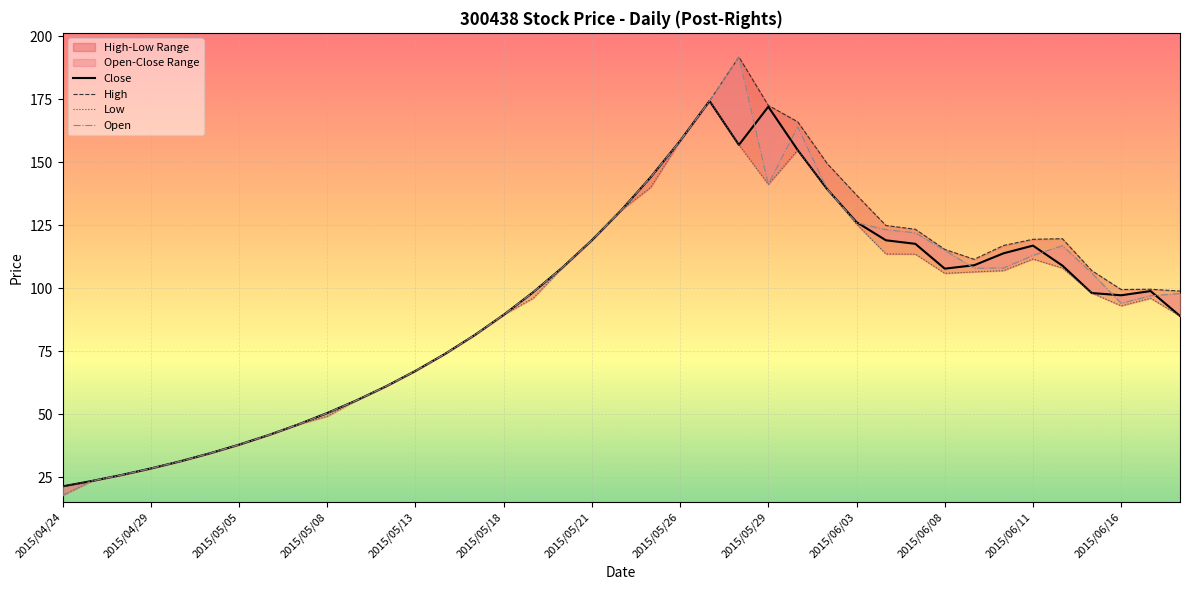

Reading left to right, extract all data points from this chart.

Close: 21.4	23.6	25.9	28.5	31.4	34.5	37.9	41.7	45.9	50.5	55.5	61.1	67.2	73.9	81.3	89.4	98.4	108.2	119.0	130.9	144.0	158.4	174.3	156.8	172.0	154.8	139.3	126.2	119.0	117.6	107.8	109.1	113.8	116.9	109.0	98.1	97.2	98.9	89.0
Open: 17.8	23.6	25.9	28.5	31.4	34.5	37.9	41.7	45.9	50.5	55.5	61.1	67.2	73.9	81.3	89.4	98.4	108.2	119.0	130.9	144.0	158.4	174.3	191.7	141.2	164.0	139.3	126.0	123.2	122.0	115.0	107.9	108.0	113.0	116.9	106.0	94.0	97.0	97.9
High: 21.4	23.6	25.9	28.5	31.4	34.5	37.9	41.7	45.9	50.5	55.5	61.1	67.2	73.9	81.3	89.4	98.4	108.2	119.0	130.9	144.0	158.4	174.3	191.7	172.5	166.0	149.5	136.9	124.9	123.4	115.4	111.5	117.0	119.4	119.7	107.0	99.5	99.6	98.9
Low: 17.8	23.6	25.9	28.5	31.4	34.5	37.9	41.7	45.9	49.2	55.5	61.1	67.2	73.9	81.3	89.4	96.0	108.2	119.0	130.9	140.0	158.4	174.3	156.8	141.2	154.8	139.3	125.4	113.6	113.5	105.9	106.5	107.0	111.6	108.0	98.1	93.0	96.0	89.0